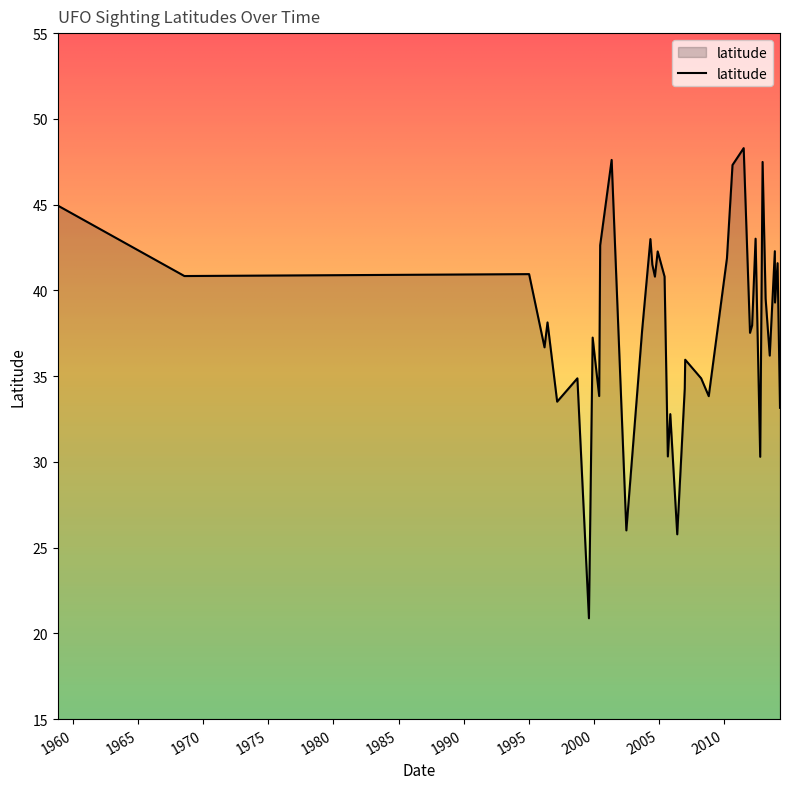

What is the greatest value displayed?

48.3